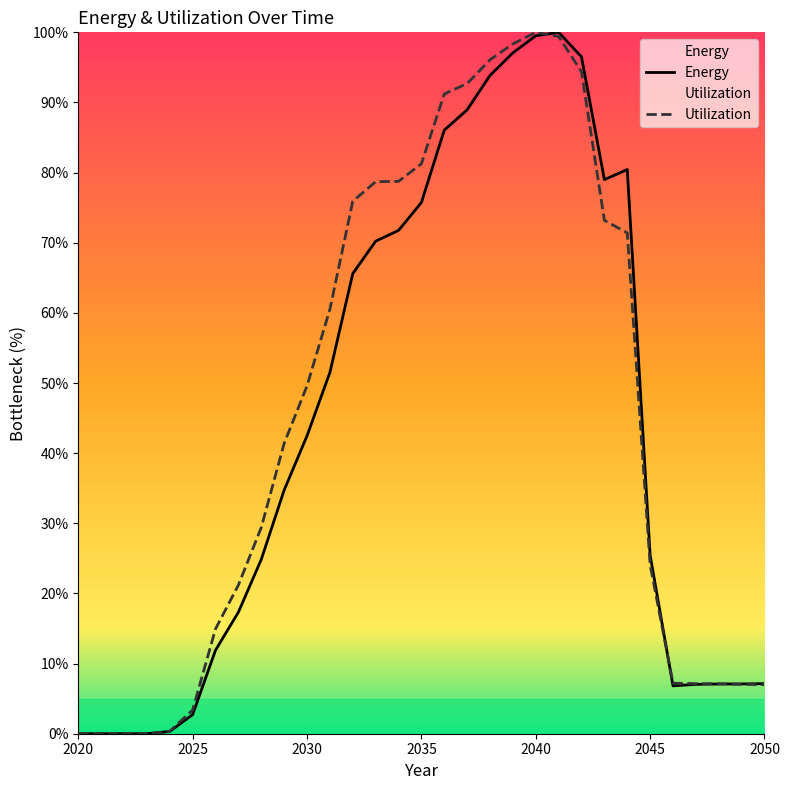

Between 2041 and 2050, which is larger?

2041